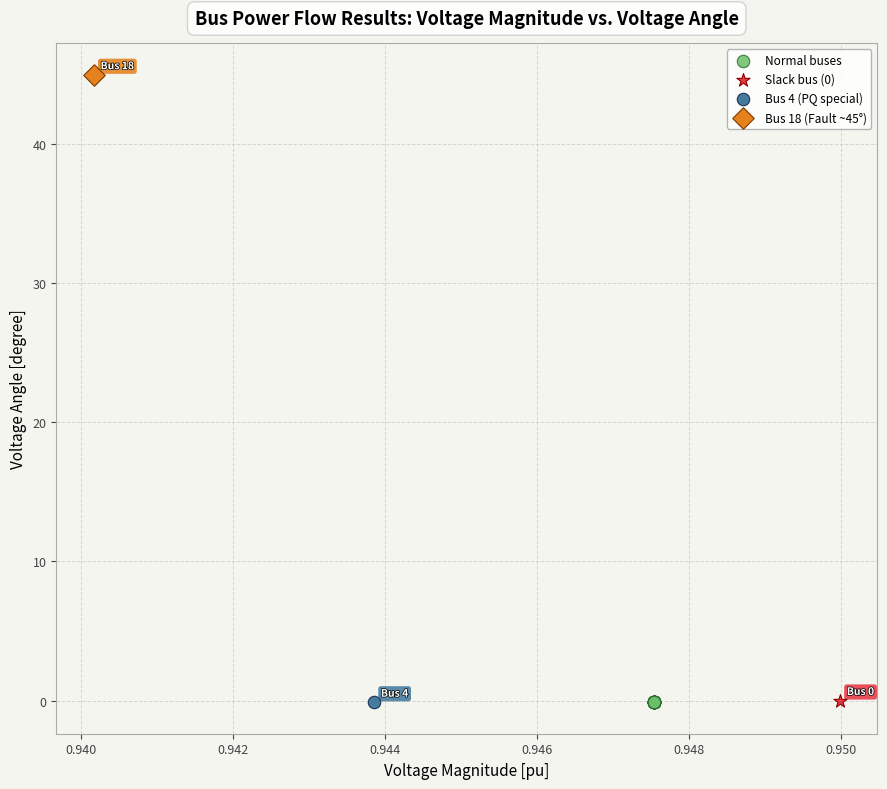

Which series contains the highest Y value?

Bus 18 (Fault ~45°)